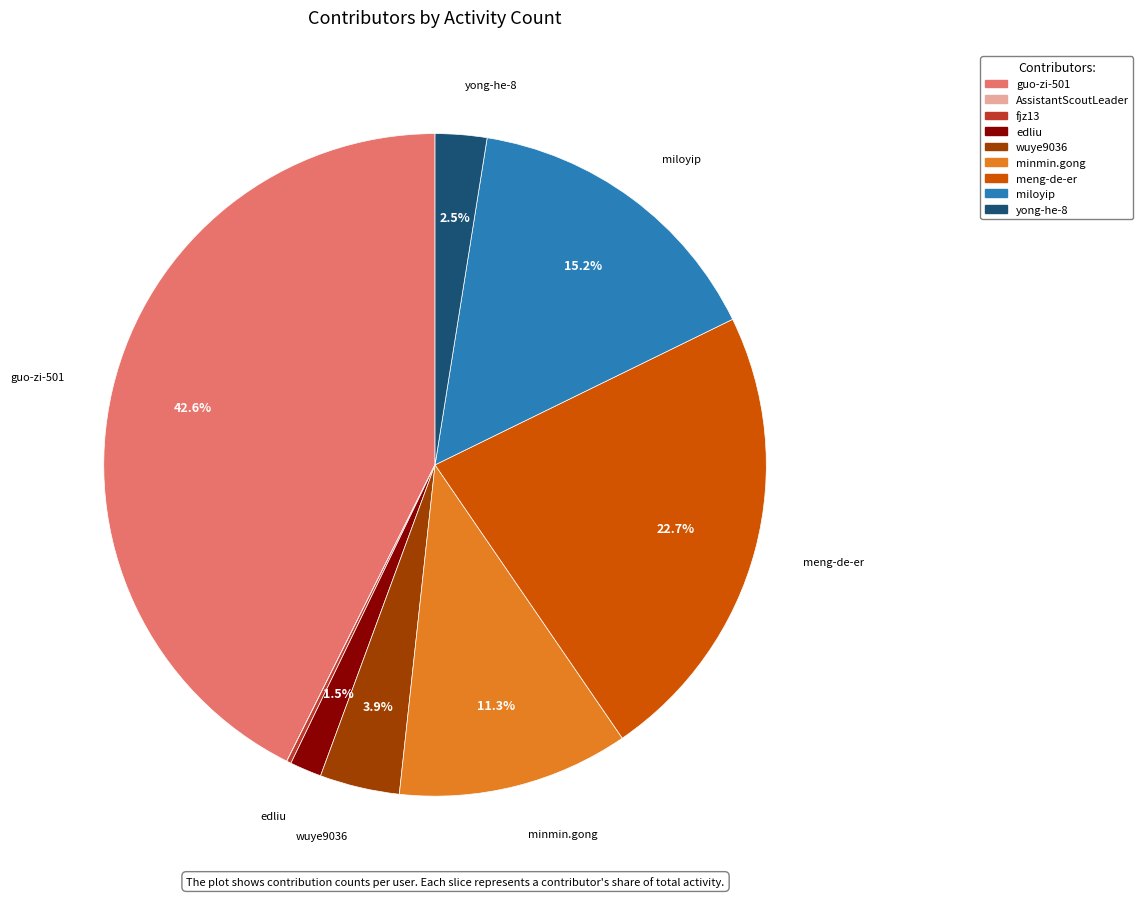

To the nearest percent, what is the combined percentage of edliu and meng-de-er?

24%